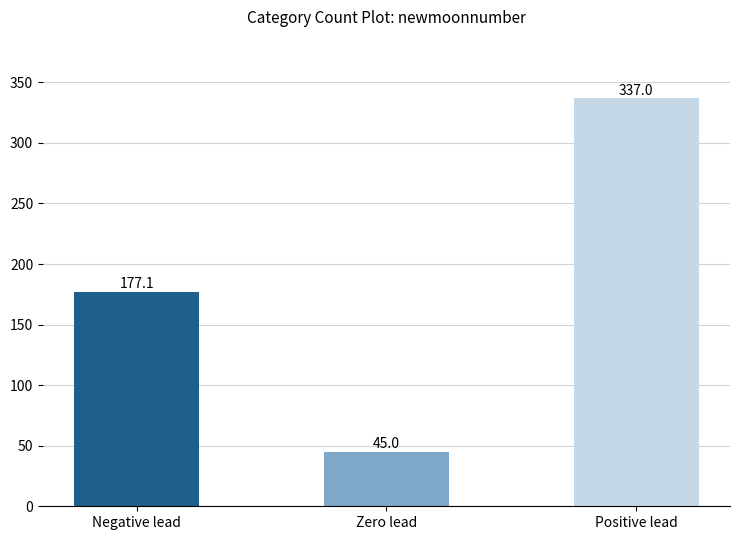

Reading left to right, transcribe all the data shown in this chart.

Negative lead=177.1	Zero lead=45.0	Positive lead=337.0